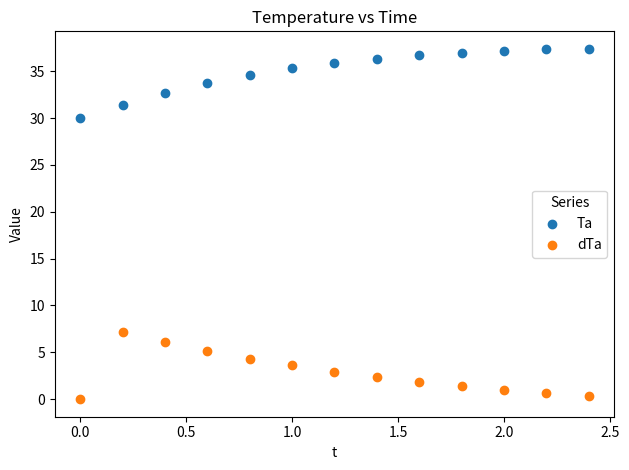

Which series reaches the minimum Y coordinate?

dTa